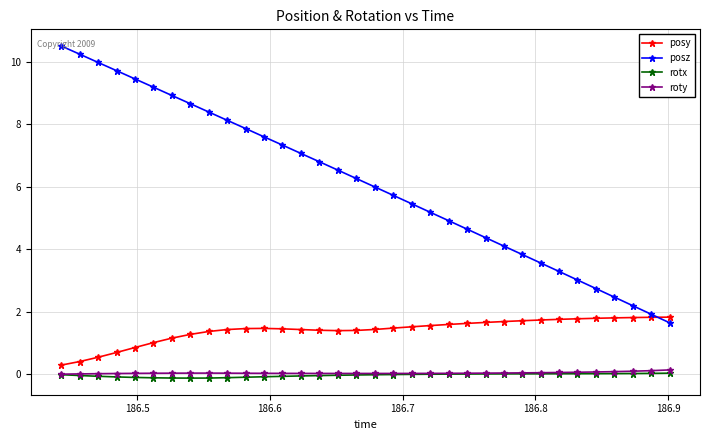

What is the value of the posy point at the 9th from the left?

1.4